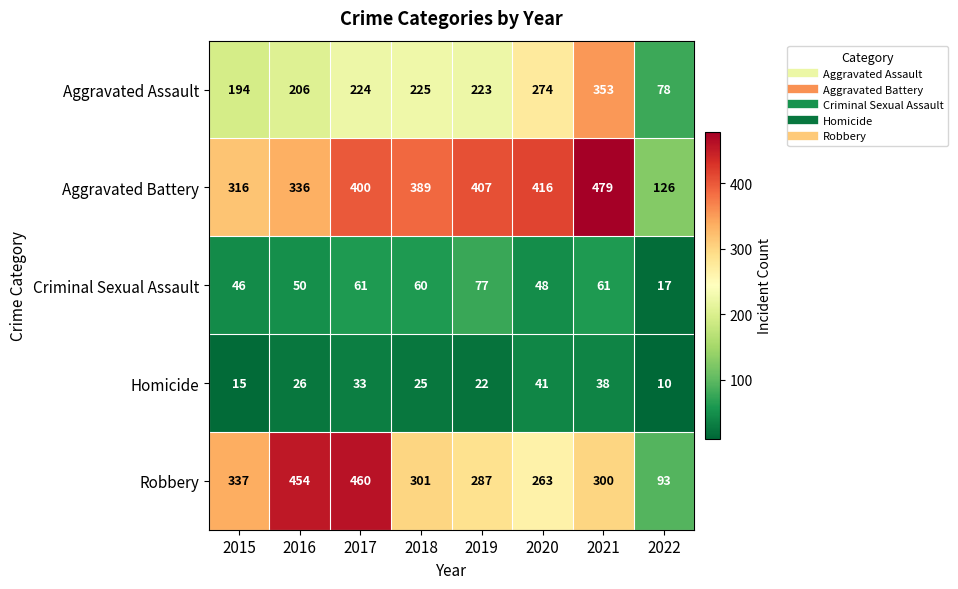

How many series are shown in this chart?

5